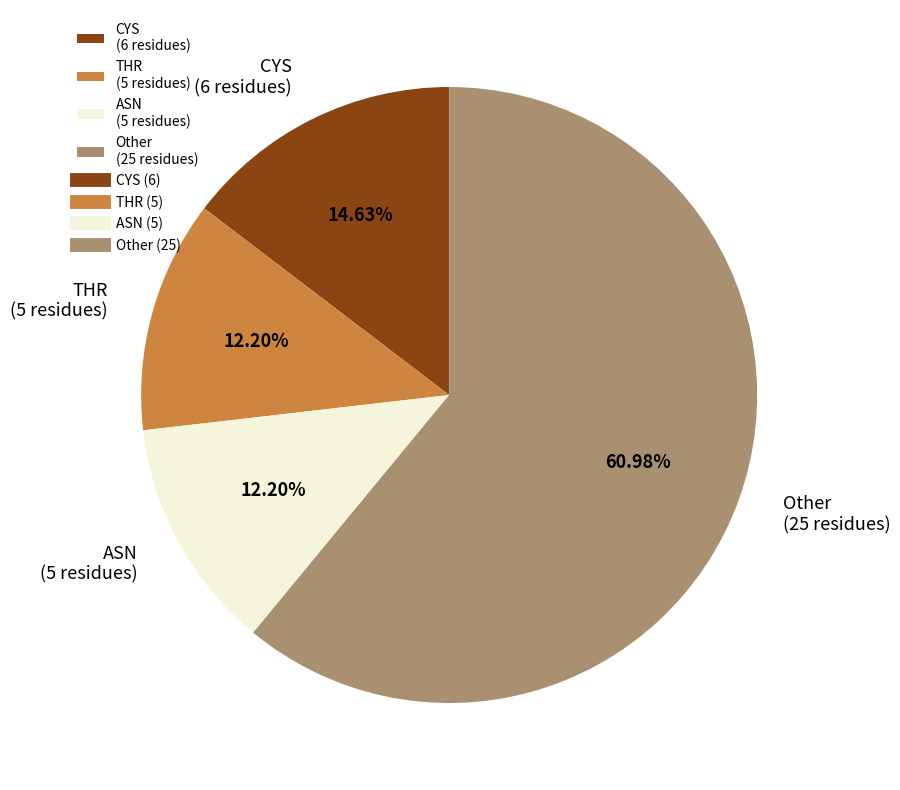

Is the sum of CYS (6 residues) and Other (25 residues) greater than half?

Yes